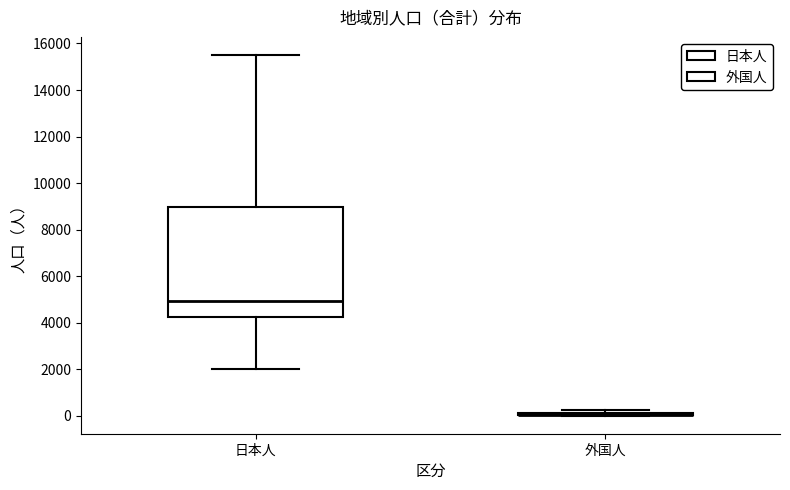

Reading left to right, read every box against the y-axis: the position of its median line, the range the box covers, and the ends of its whiskers. The values are not printed on the chart, so give them approximately, as read against the axis.

日本人: median 5000, box 4200 to 9000, whiskers 2000 to 15600
外国人: box collapsed to a line at 0, whiskers 0 to 200